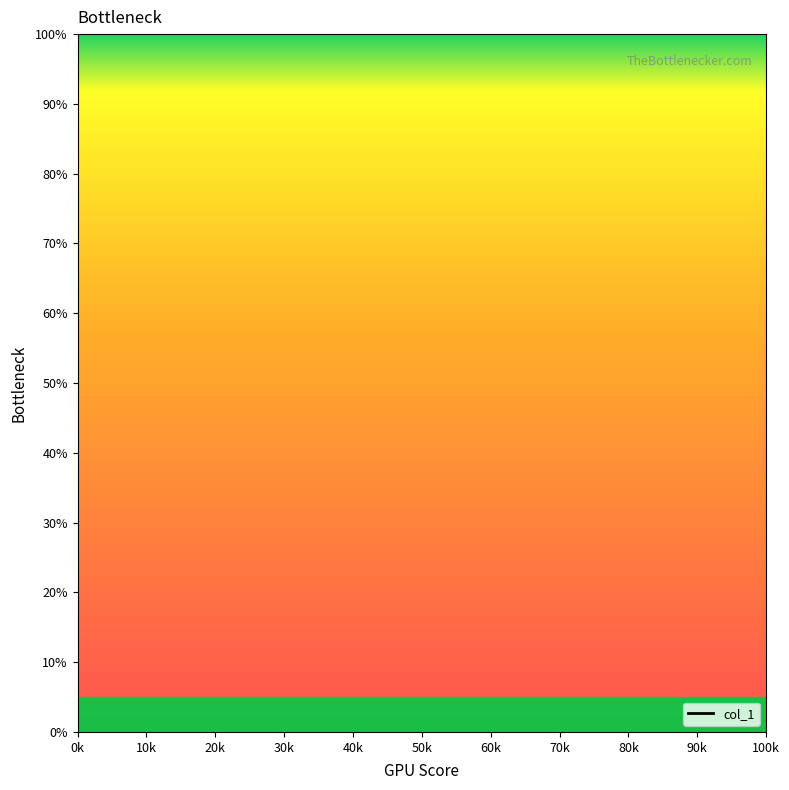

Which has a higher value, 20k or 0k?

0k